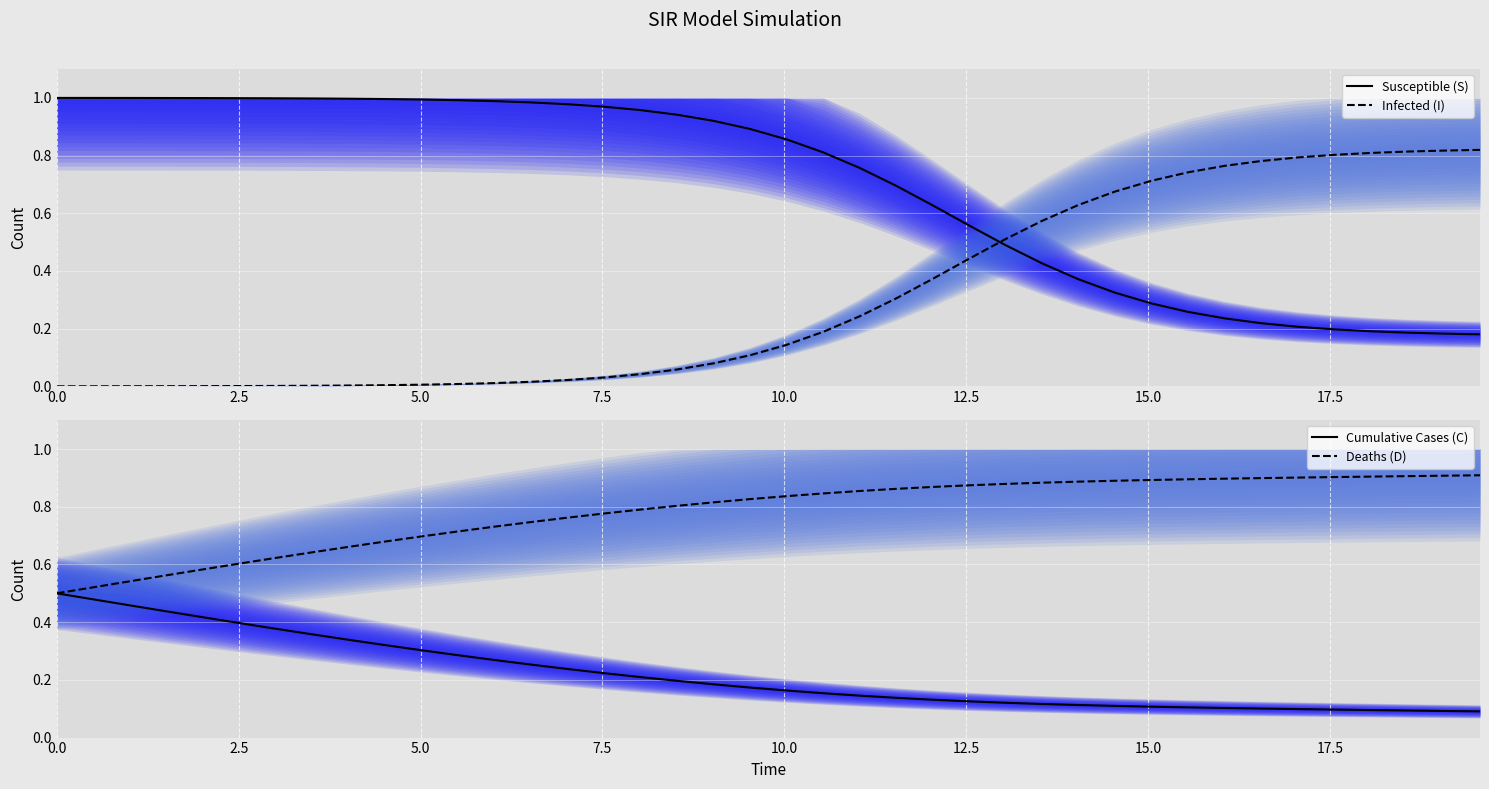

True or false: Deaths (D) and Susceptible (S) cross at least once.

True